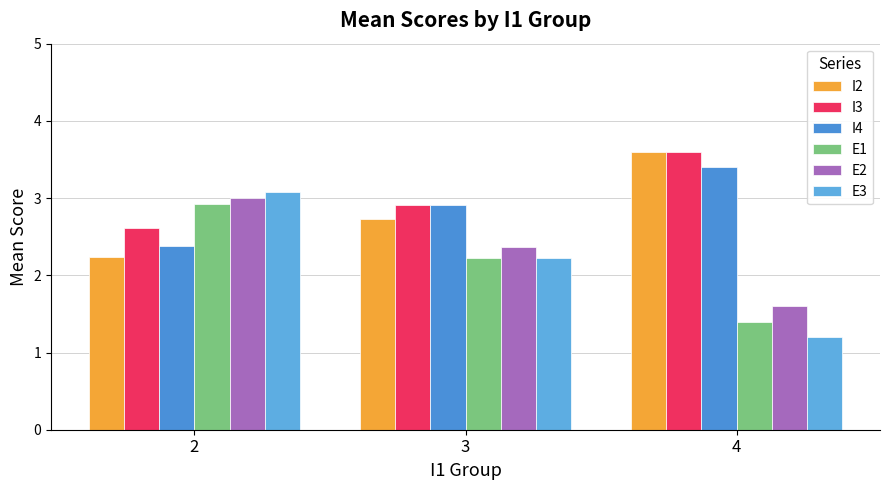

What is the difference between the maximum and second lowest values in the I3 series?

0.7